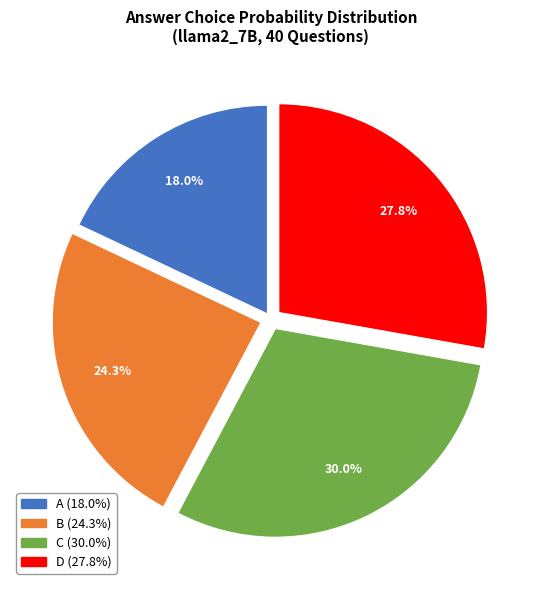

What is the ratio of the value at C to the value at A?

1.7